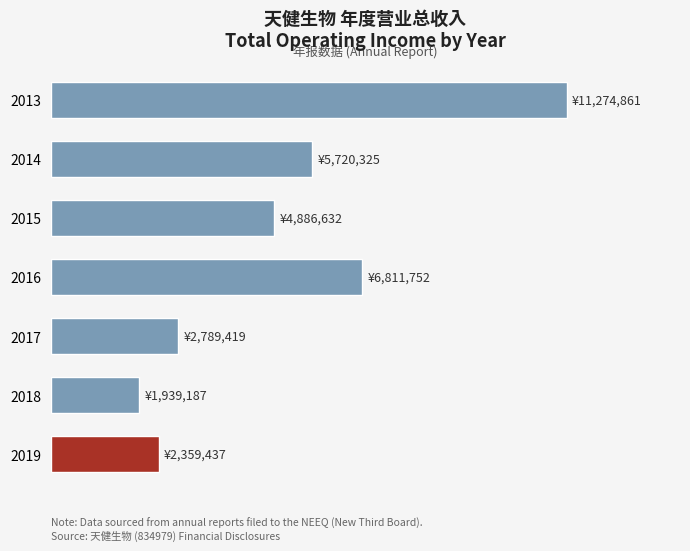

List the labels in order of value, smallest first.

2018, 2019, 2017, 2015, 2014, 2016, 2013